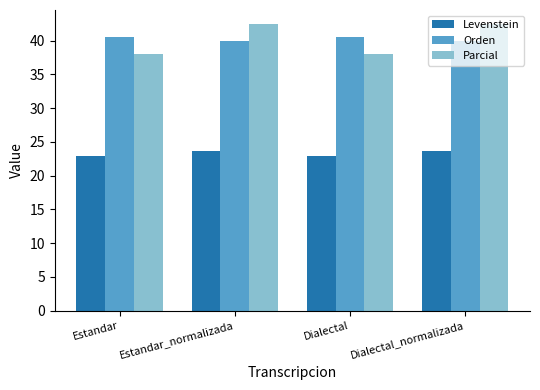

Reading left to right, transcribe all the data shown in this chart.

Levenstein: 22.9	23.7	22.9	23.7
Orden: 40.6	40.0	40.6	40.0
Parcial: 38.0	42.4	38.0	42.4